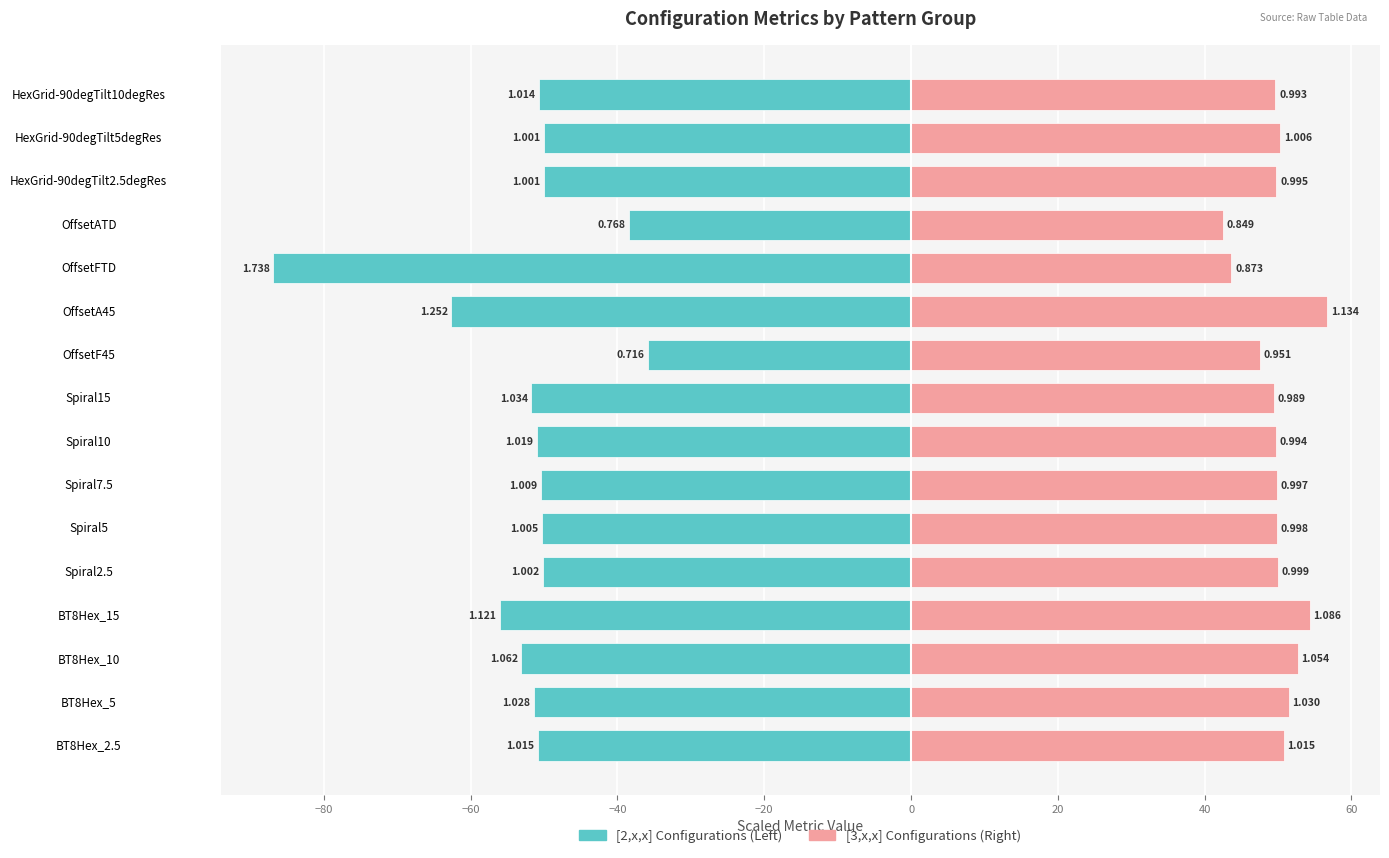

Reading left to right, list all the values displayed in this chart.

[2,x,x] group: -50.8	-51.4	-53.1	-56.1	-50.1	-50.3	-50.4	-50.9	-51.7	-35.8	-62.6	-86.9	-38.4	-50.0	-50.0	-50.7
[3,x,x] group: 50.8	51.5	52.7	54.3	50.0	49.9	49.9	49.7	49.5	47.5	56.7	43.7	42.5	49.8	50.3	49.6